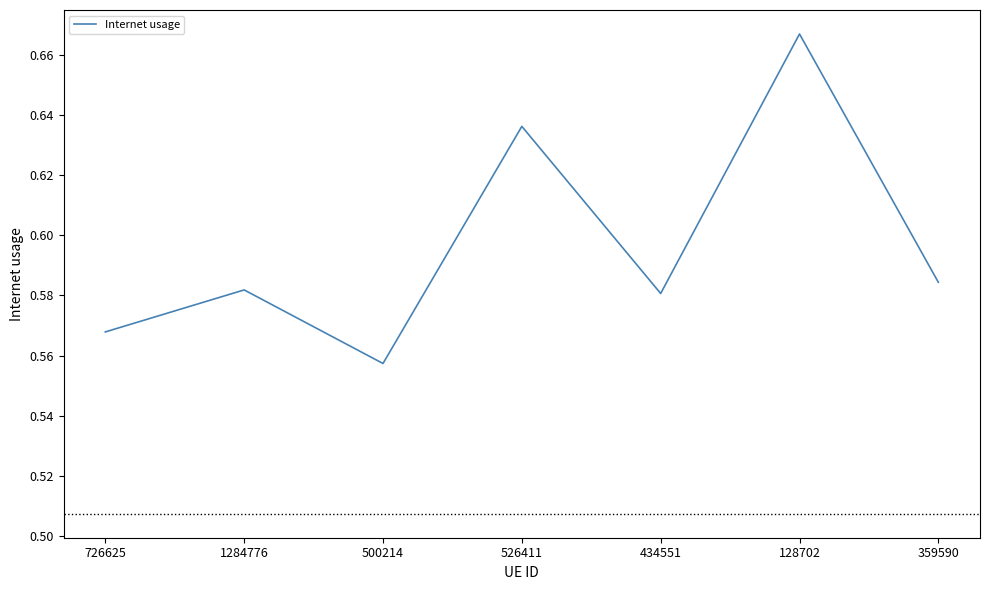

Which has a higher value, 500214 or 1284776?

1284776